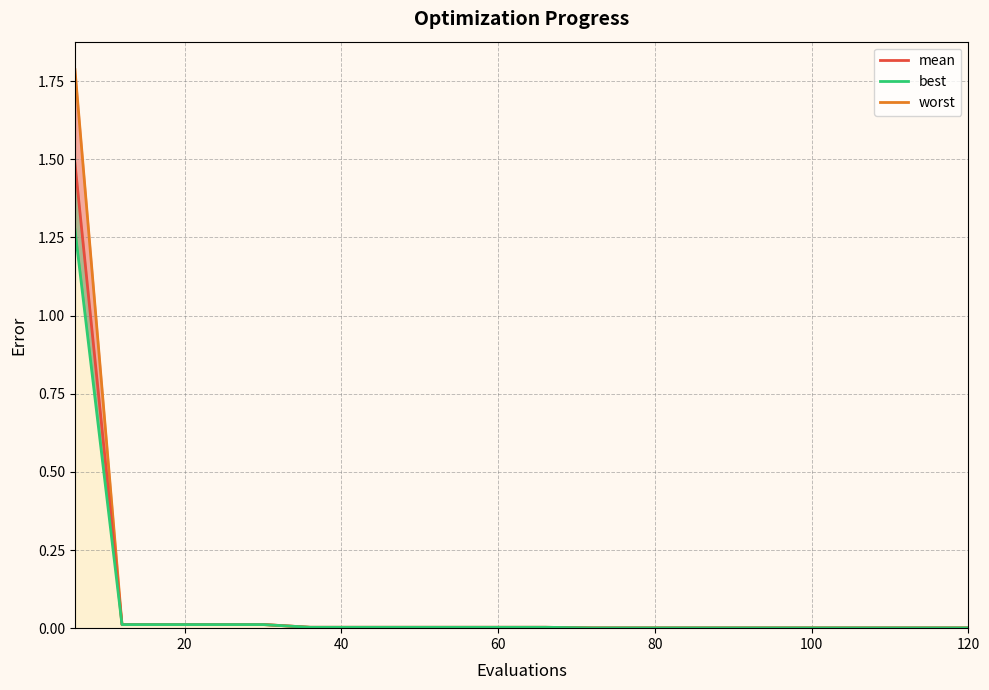

Is it true that best_line equals 0.0 at 20?

True